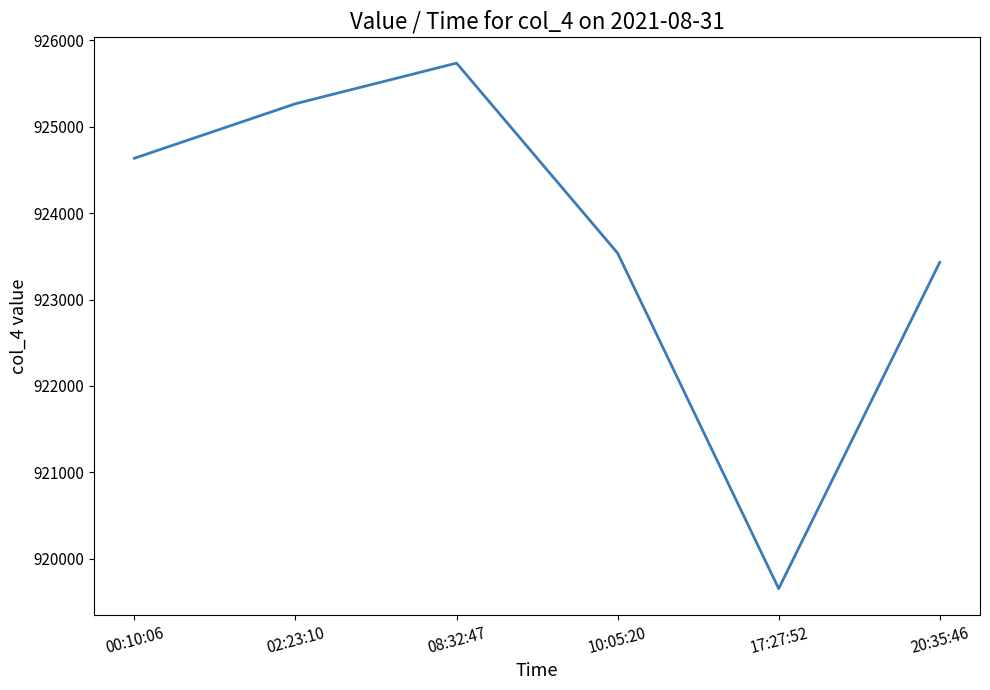

Which has a higher value, 08:32:47 or 20:35:46?

08:32:47